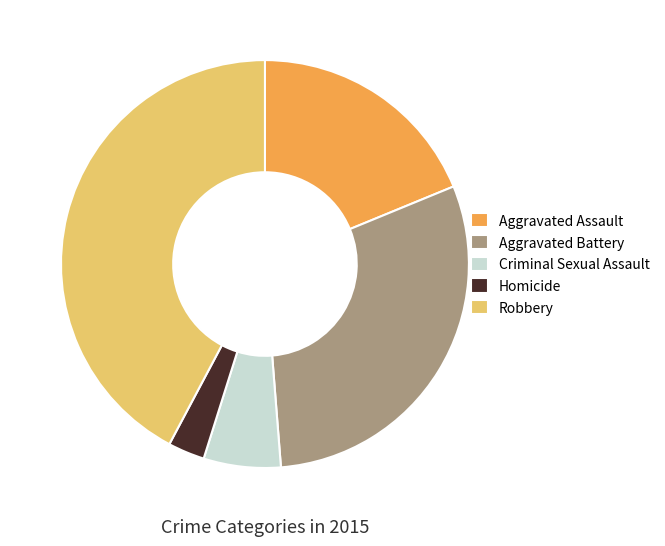

Is the sum of Aggravated Assault and Aggravated Battery greater than half?

No